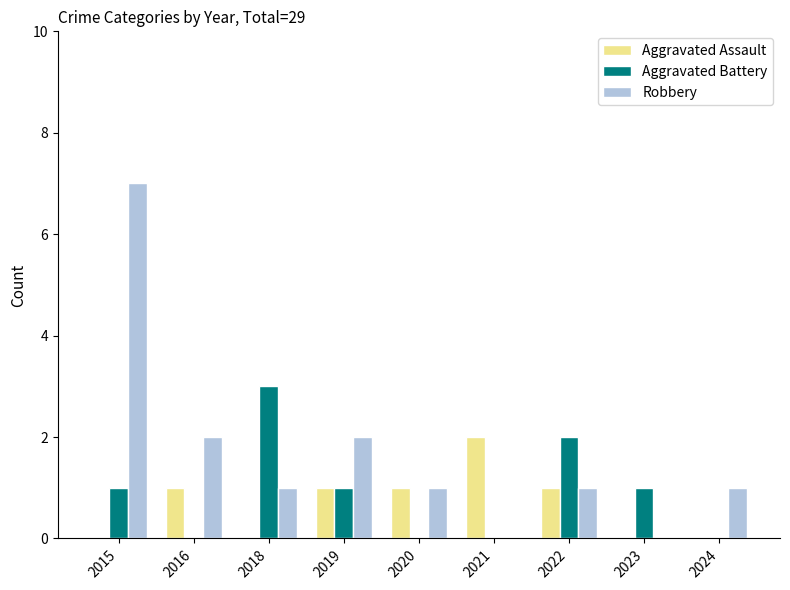

Reading left to right, list all the values displayed in this chart.

Aggravated Assault: 2015=0	2016=1	2018=0	2019=1	2020=1	2021=2	2022=1	2023=0	2024=0
Aggravated Battery: 2015=1	2016=0	2018=3	2019=1	2020=0	2021=0	2022=2	2023=1	2024=0
Robbery: 2015=7	2016=2	2018=1	2019=2	2020=1	2021=0	2022=1	2023=0	2024=1